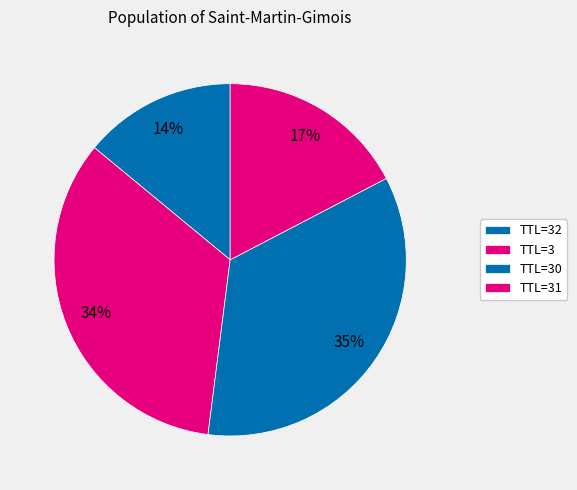

Which category has the smallest portion of the pie?

TTL=32